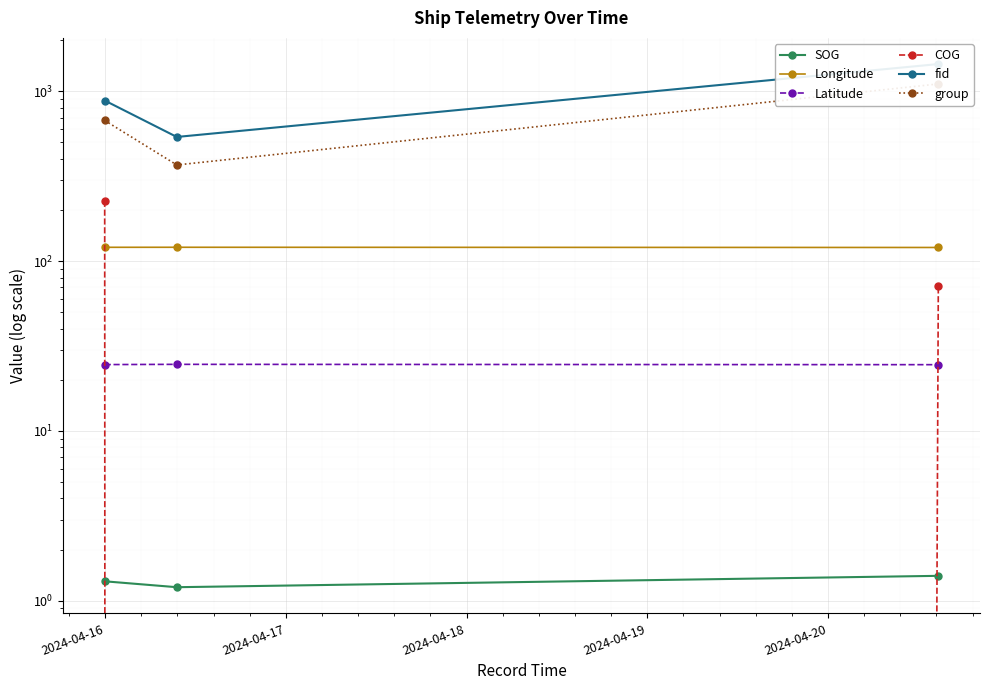

Which series has the largest range (max minus min)?

fid